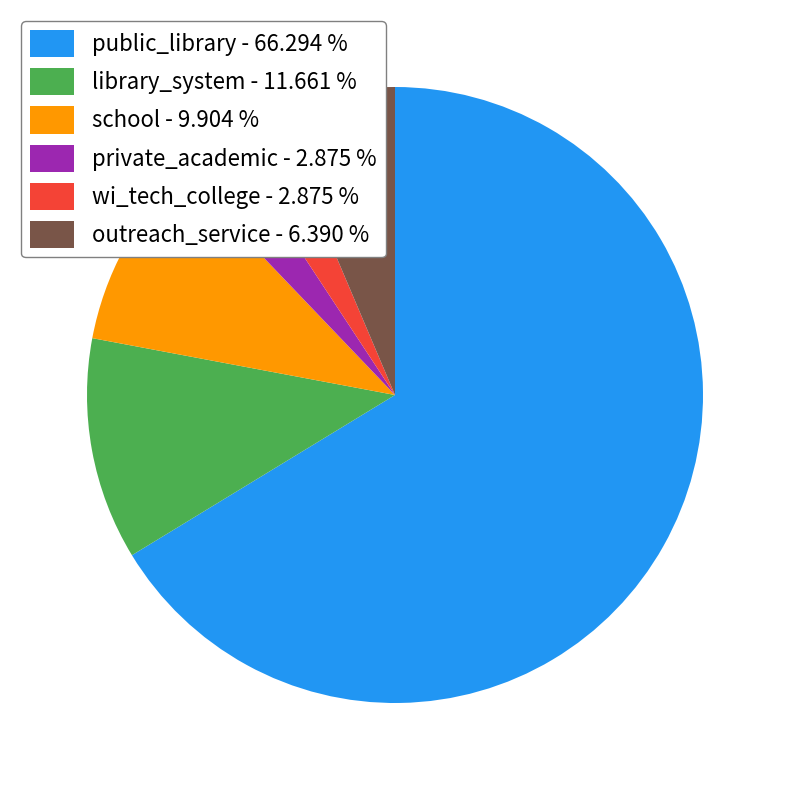

The wi_tech_college slice represents 3% of the pie. True or false?

True